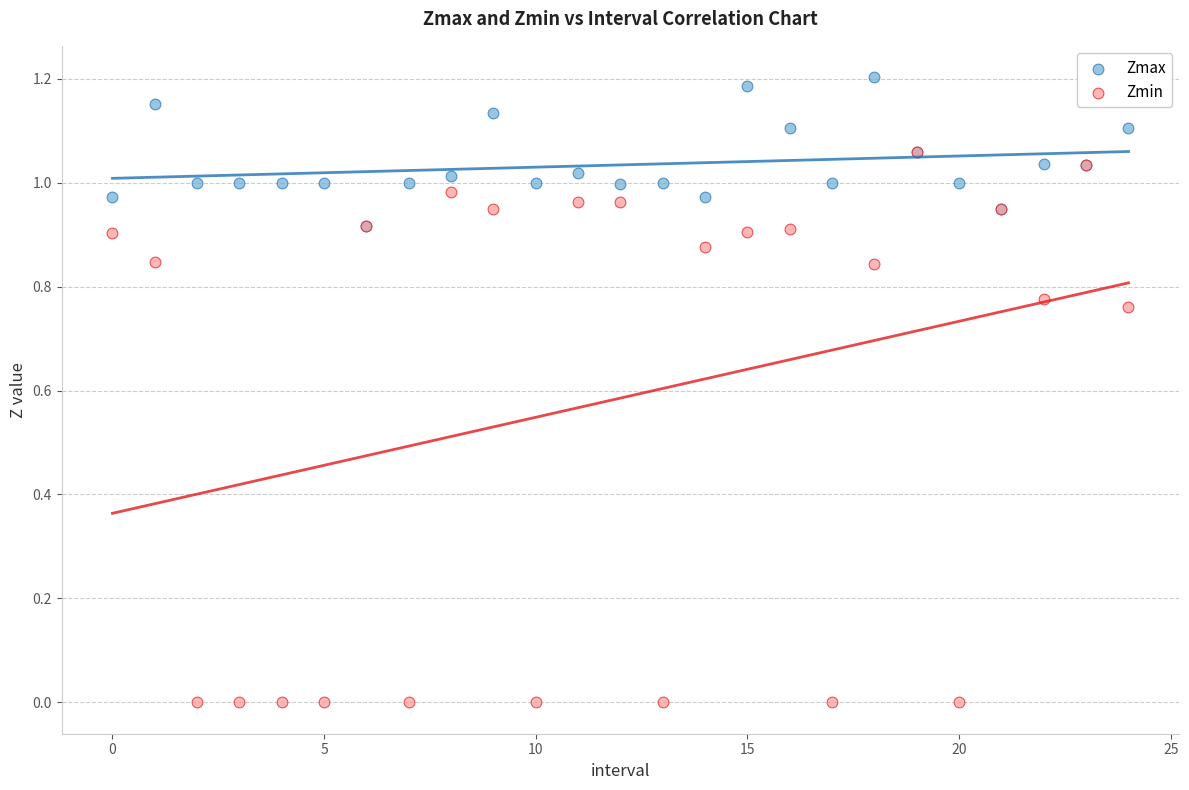

Which series contains the highest Y value?

Zmax